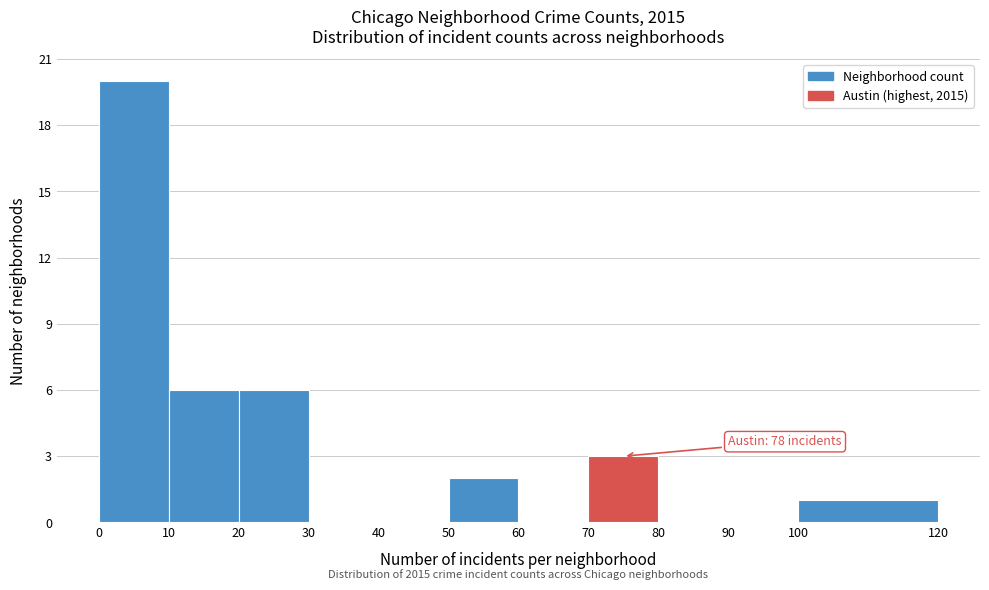

Over which range of the x-axis is the bar tallest?

0 to 10